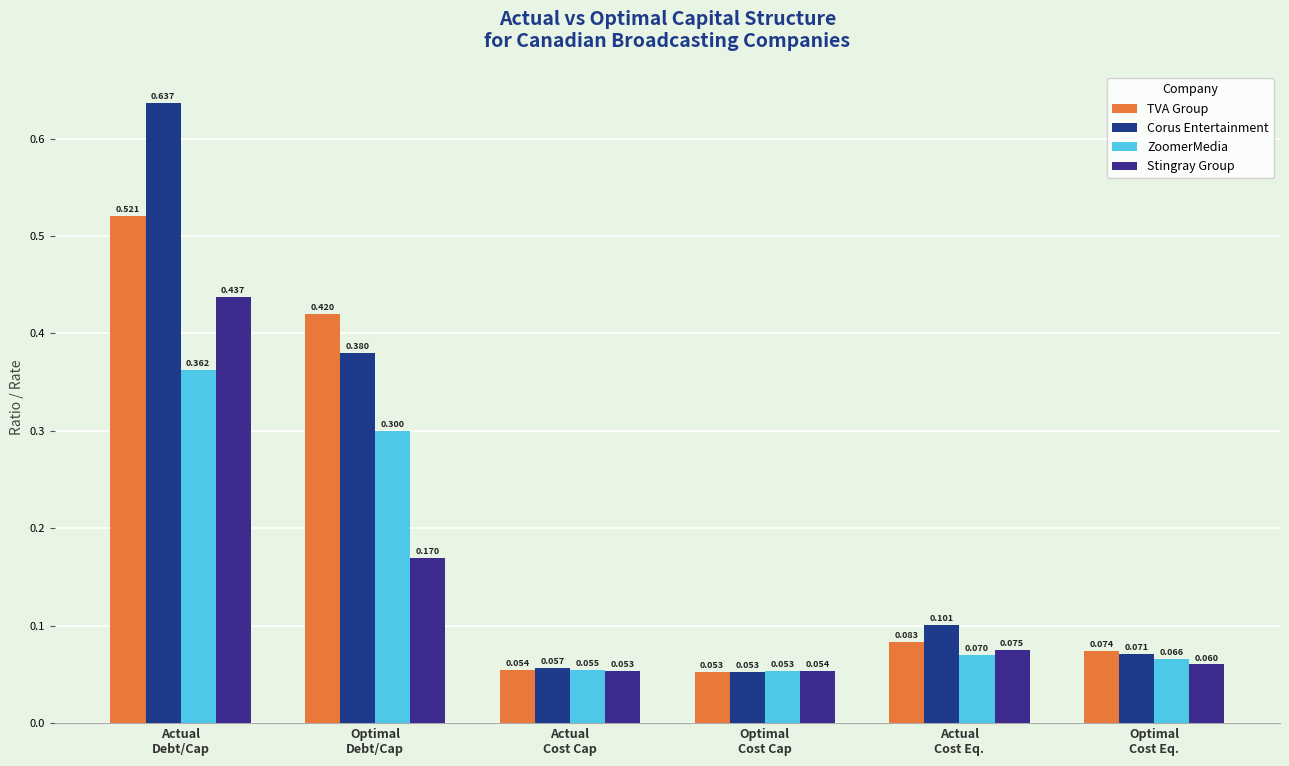

What is the average value of the Stingray Group series?

0.1